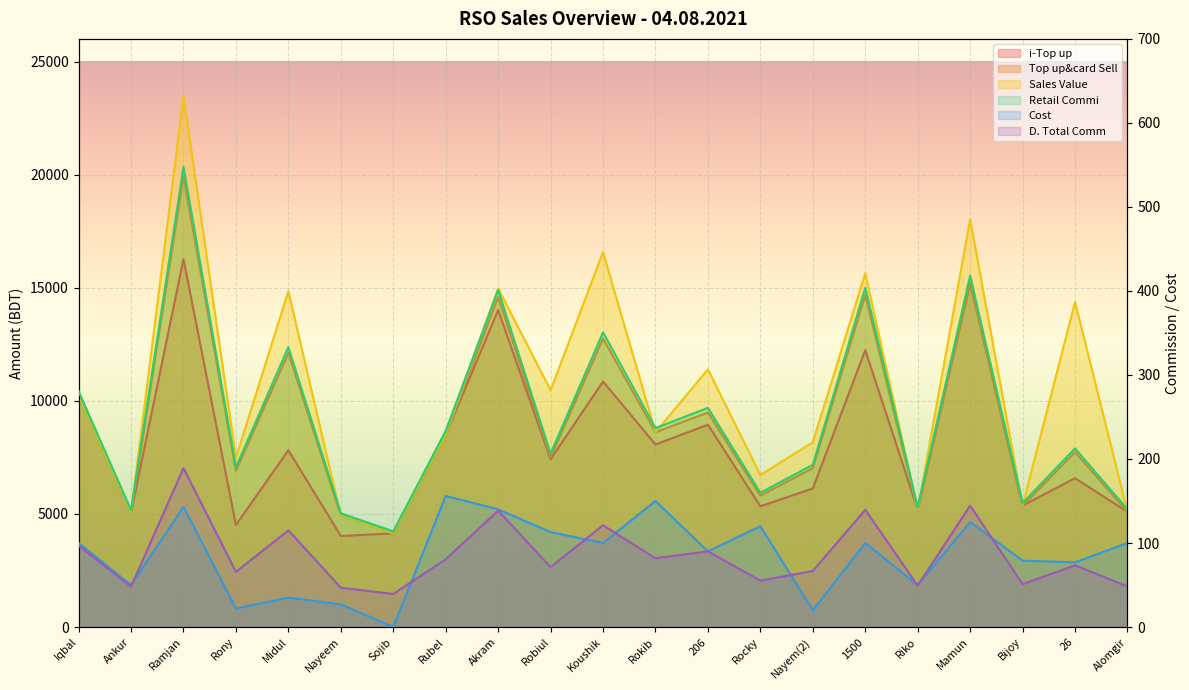

Reading left to right, transcribe all the data shown in this chart.

i-Top up: Iqbal=10206.0	Ankur=5058.0	Ramjan=16263.0	Rony=4510.0	Midul=7814.0	Nayeem=4023.0	Sojib=4139.0	Rubel=8489.0	Akram=14015.0	Robiul=7414.0	Koushik=10855.0	Rokib=8070.0	206=8944.0	Rocky=5339.0	Nayem(2)=6125.0	1500=12243.0	Riko=5192.0	Mamun=15212.0	Bijoy=5367.0	26=6580.0	Alomgir=5091.0
Top up&card Sell: Iqbal=97.0	Ankur=48.1	Ramjan=189.2	Rony=65.6	Midul=115.1	Nayeem=46.8	Sojib=39.3	Rubel=80.6	Akram=138.6	Robiul=71.3	Koushik=121.2	Rokib=81.8	206=90.1	Rocky=55.2	Nayem(2)=66.7	1500=139.5	Riko=49.3	Mamun=144.5	Bijoy=51.0	26=73.4	Alomgir=48.4
Sales Value: Iqbal=10206.0	Ankur=5058.0	Ramjan=23452.0	Rony=7483.0	Midul=14844.0	Nayeem=4923.0	Sojib=4139.0	Rubel=8489.0	Akram=14967.0	Robiul=10470.0	Koushik=16575.0	Rokib=8610.0	206=11394.0	Rocky=6719.0	Nayem(2)=8171.0	1500=15638.0	Riko=5192.0	Mamun=18023.0	Bijoy=5367.0	26=14370.0	Alomgir=5091.0
Retail Commi: Iqbal=280.7	Ankur=139.1	Ramjan=547.6	Rony=190.0	Midul=333.1	Nayeem=135.4	Sojib=113.8	Rubel=233.4	Akram=401.1	Robiul=206.4	Koushik=350.8	Rokib=236.8	206=260.8	Rocky=159.7	Nayem(2)=193.2	1500=403.8	Riko=142.8	Mamun=418.3	Bijoy=147.6	26=212.6	Alomgir=140.0
Cost: Iqbal=100.0	Ankur=50.0	Ramjan=143.0	Rony=22.0	Midul=35.0	Nayeem=27.0	Sojib=0.0	Rubel=156.0	Akram=140.0	Robiul=113.0	Koushik=100.0	Rokib=150.0	206=90.0	Rocky=120.0	Nayem(2)=20.0	1500=100.0	Riko=50.0	Mamun=125.0	Bijoy=79.0	26=77.0	Alomgir=100.0
D. Total Comm: Iqbal=10206.0	Ankur=5058.0	Ramjan=19913.0	Rony=6910.0	Midul=12114.0	Nayeem=4923.0	Sojib=4139.0	Rubel=8489.0	Akram=14585.0	Robiul=7504.0	Koushik=12755.0	Rokib=8610.0	206=9484.0	Rocky=5809.0	Nayem(2)=7025.0	1500=14683.0	Riko=5192.0	Mamun=15212.0	Bijoy=5367.0	26=7730.0	Alomgir=5091.0